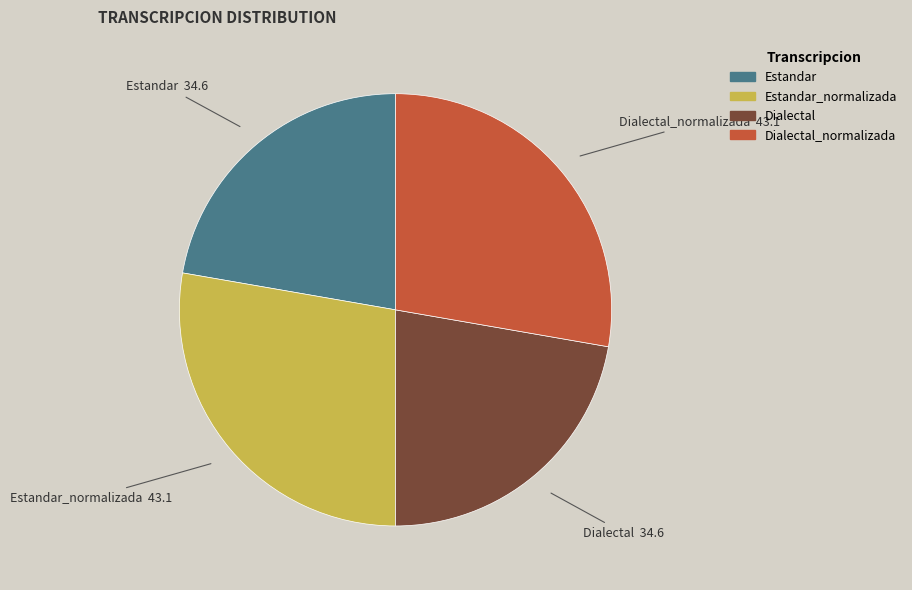

Is there any slice that represents more than half of the pie?

No